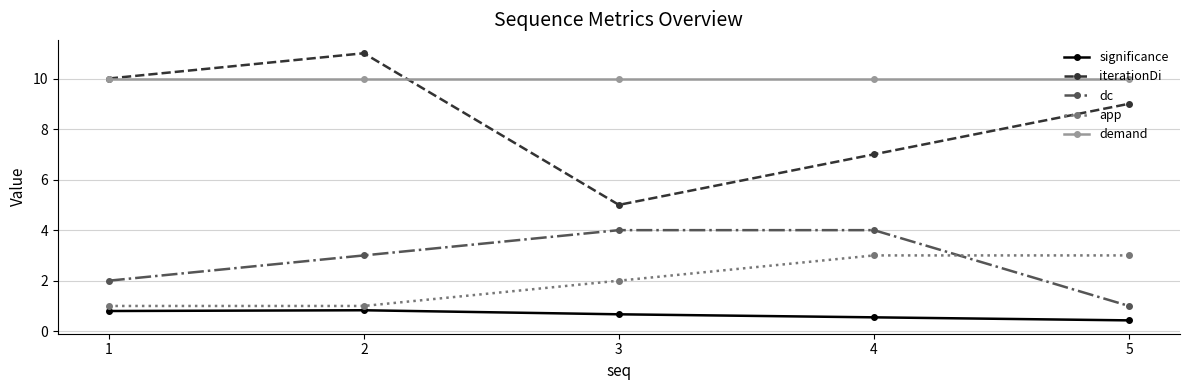

True or false: app has more than 2 points higher than both neighbors.

False